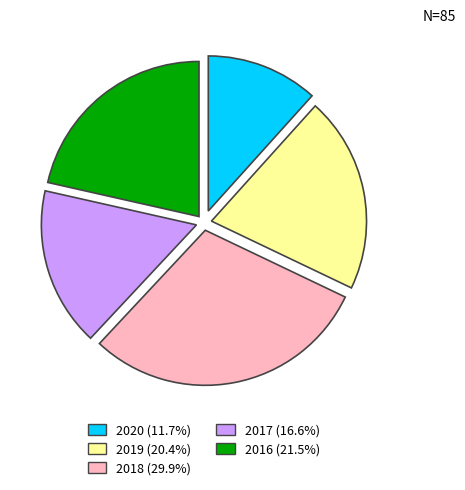

Is 2019 the majority of the pie?

No